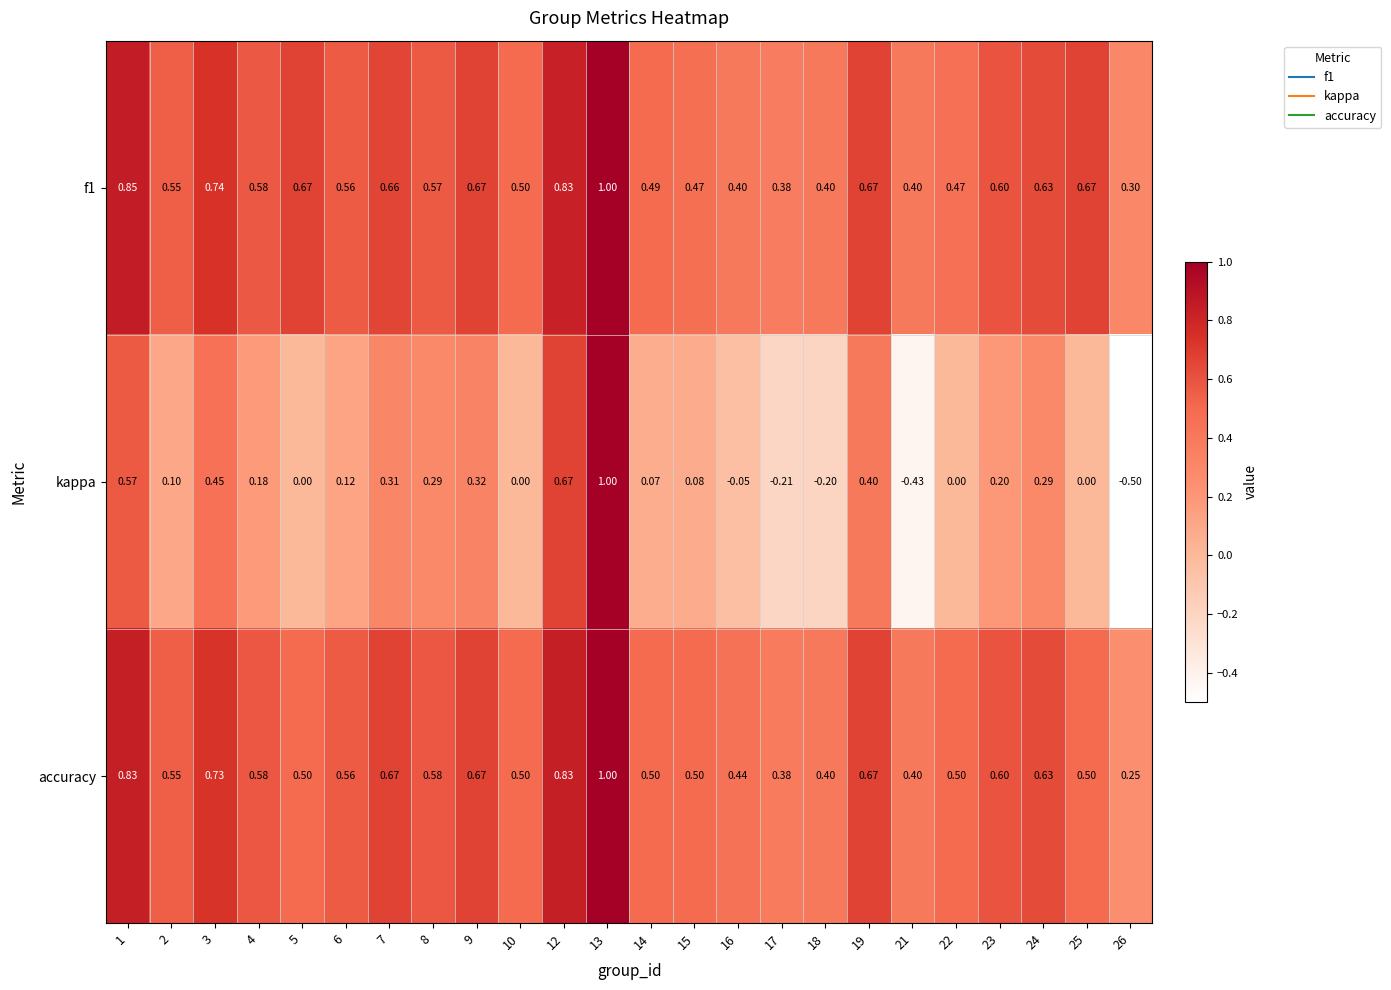

How many distinct data groups are displayed?

3